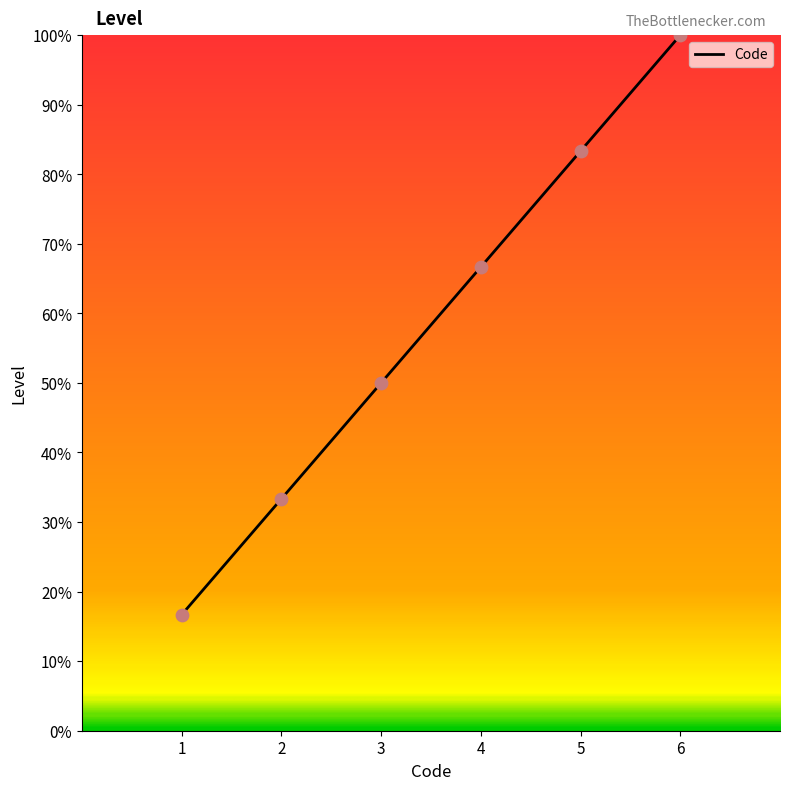

Which has a higher value, 6 or 4?

6